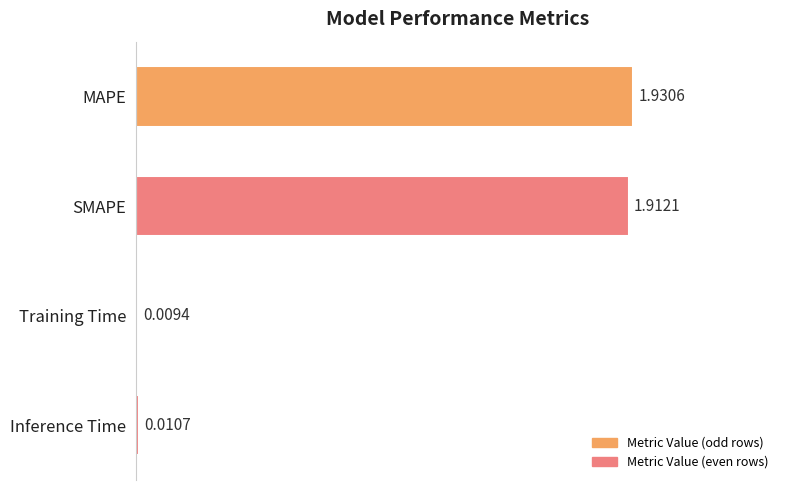

What is the sum of all values?

3.9